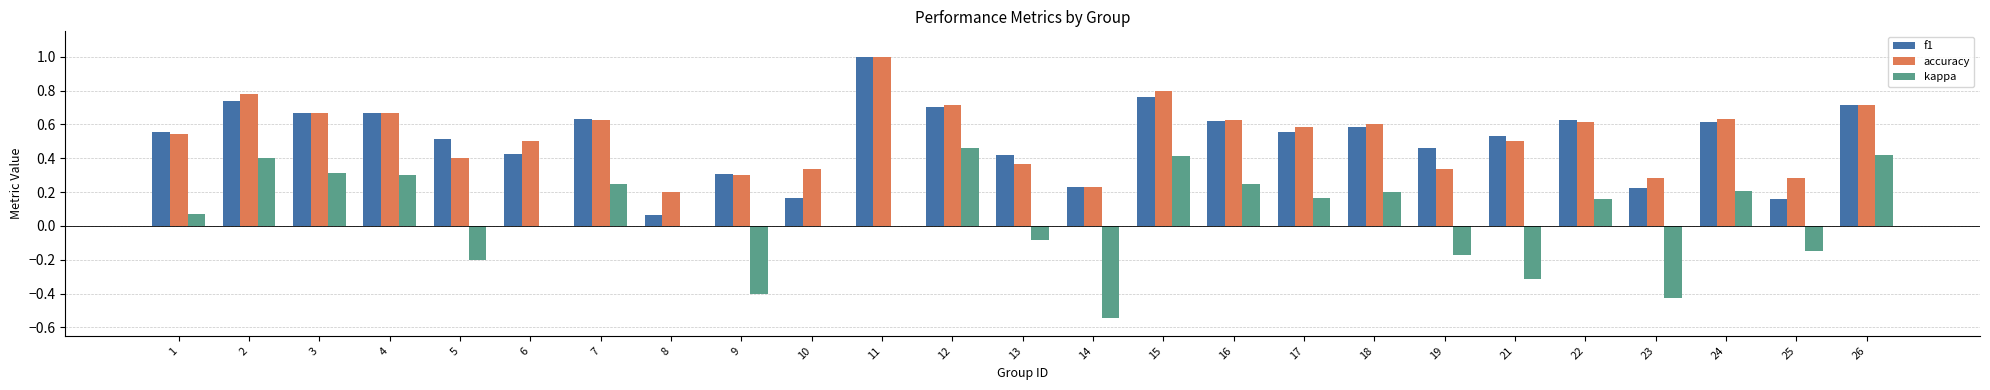

Which series has the largest total across all categories?

accuracy